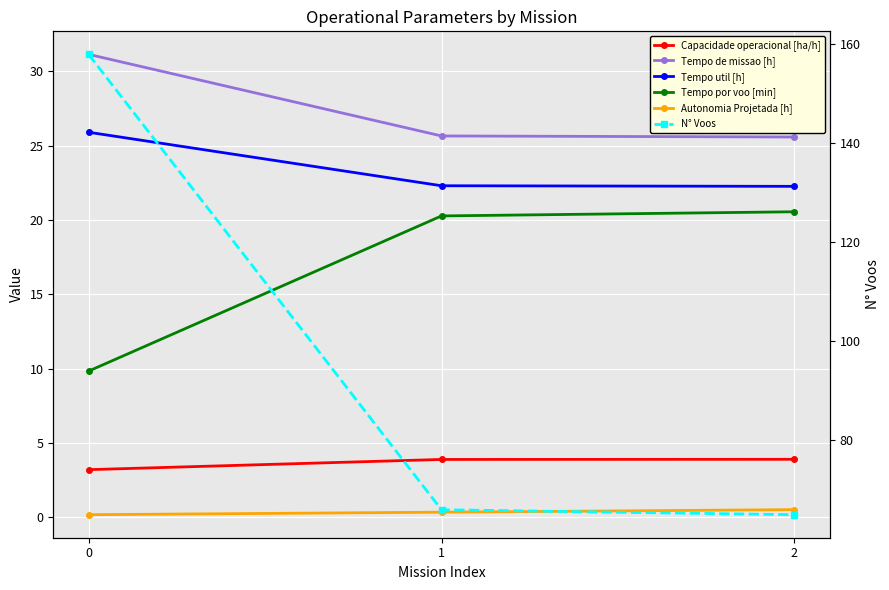

Which series changed the most between 0 and 1?

N° Voos